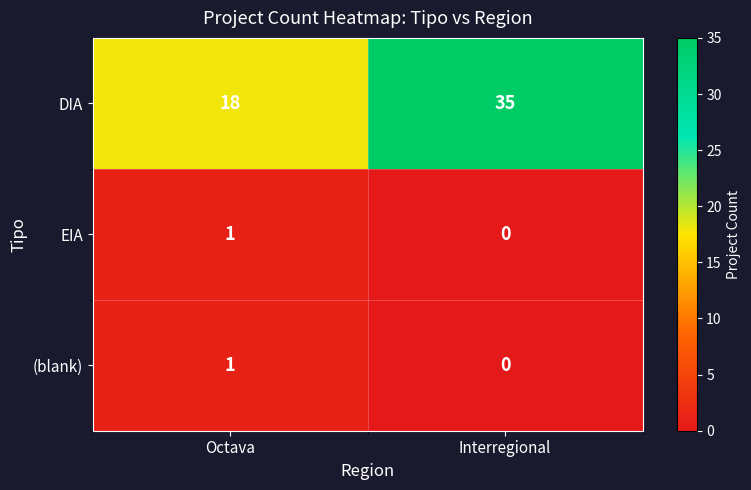

Which series changed the most between Octava and Interregional?

DIA